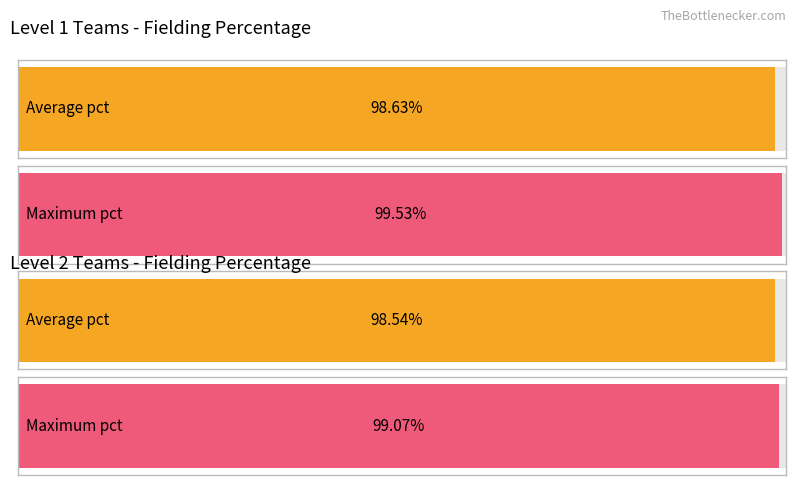

Is it true that Maximum utilization equals 1.4 at Level 1 (34)?

False